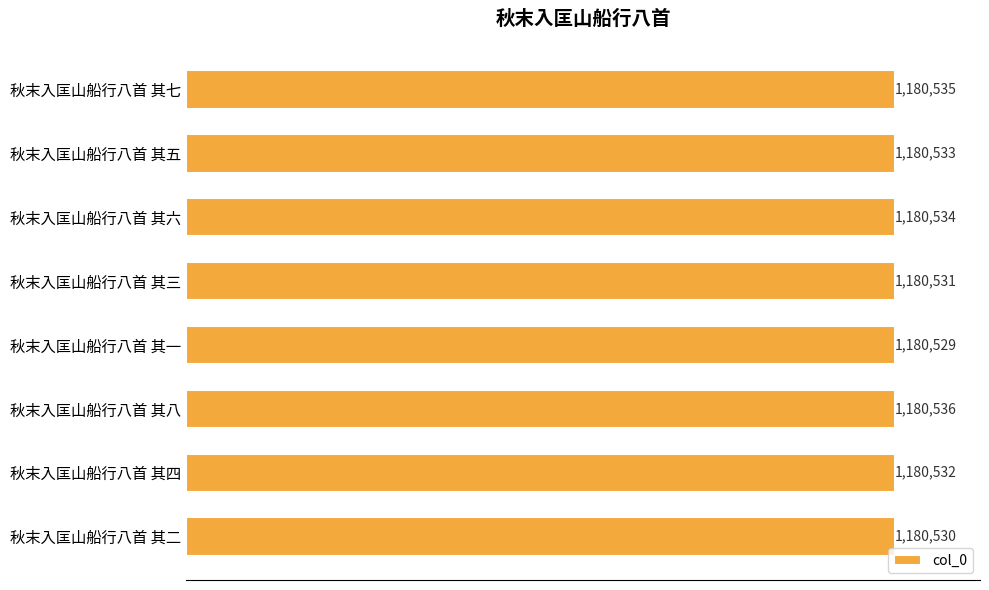

Does the chart contain any negative values?

No